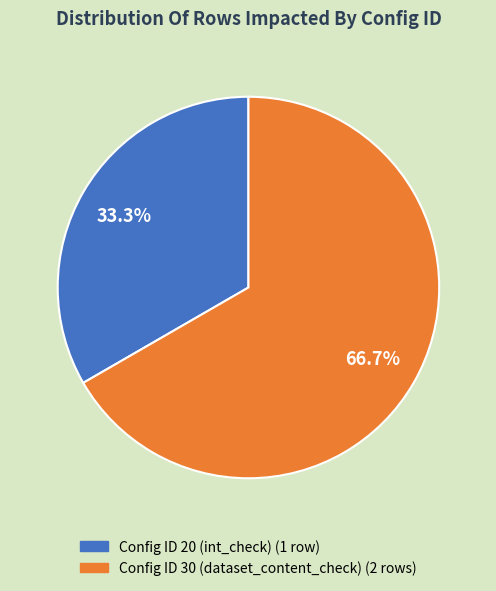

Does any single category account for the majority?

Yes